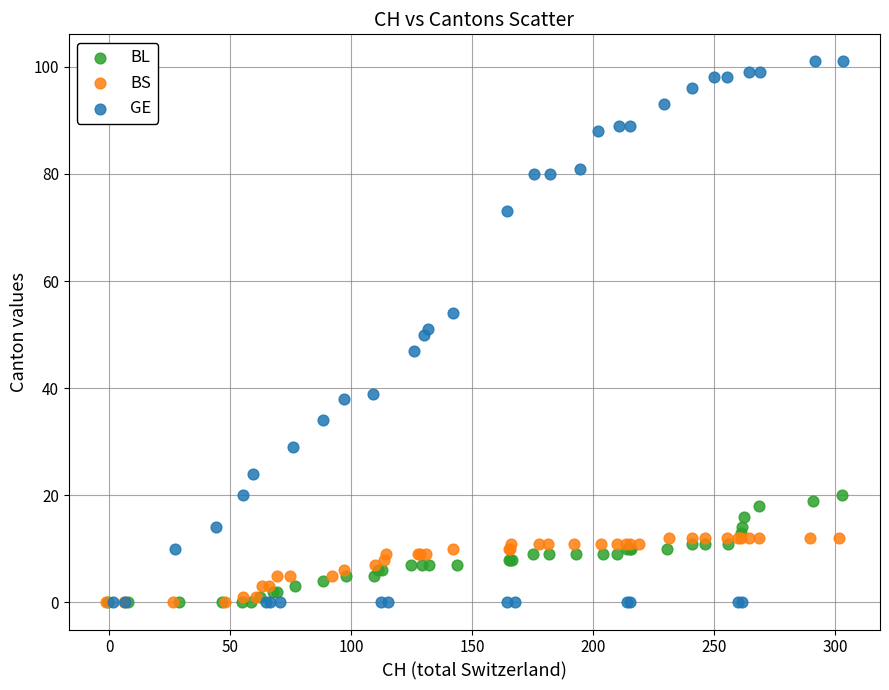

Which series reaches the maximum Y coordinate?

GE